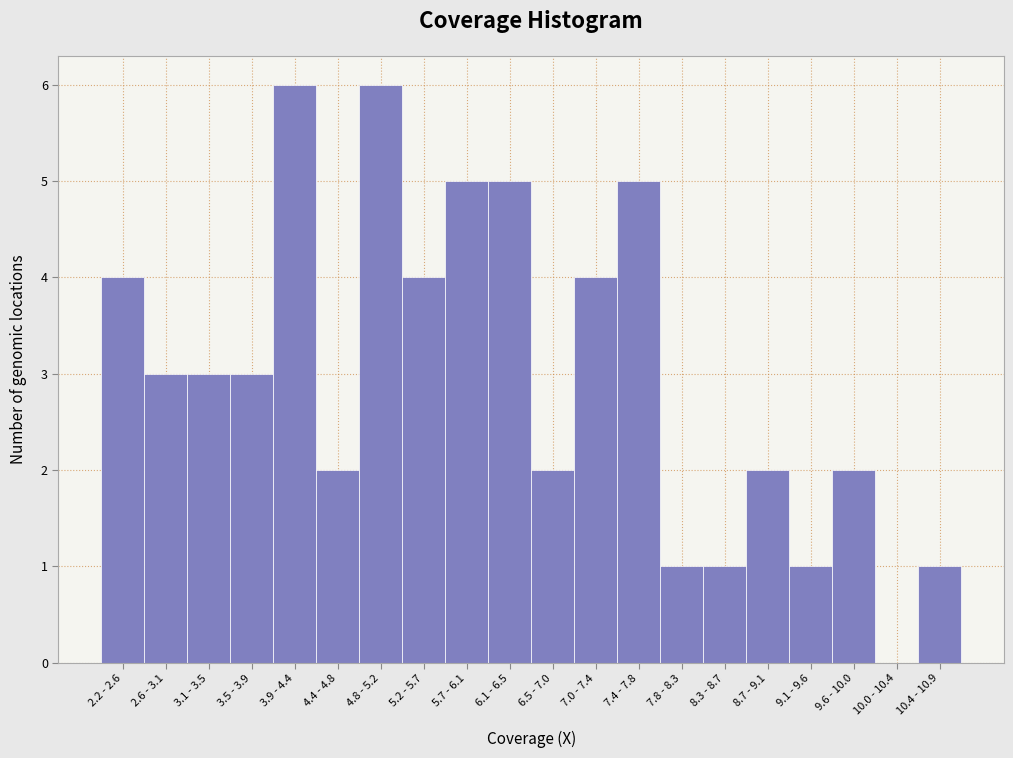

What is the sum of all values?

60